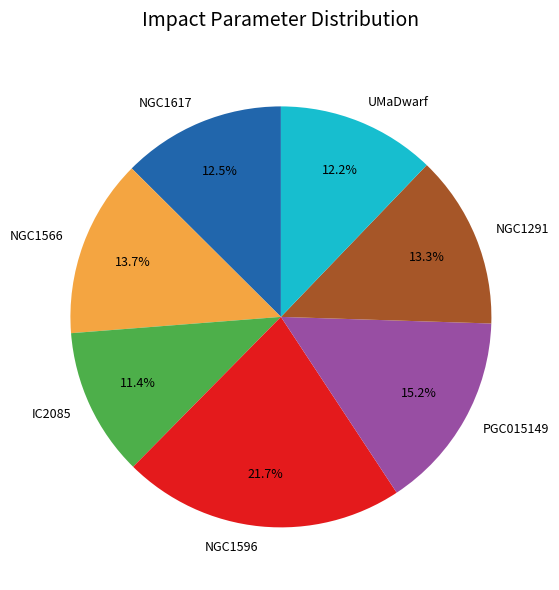

Between NGC1291 and PGC015149, which is larger?

PGC015149